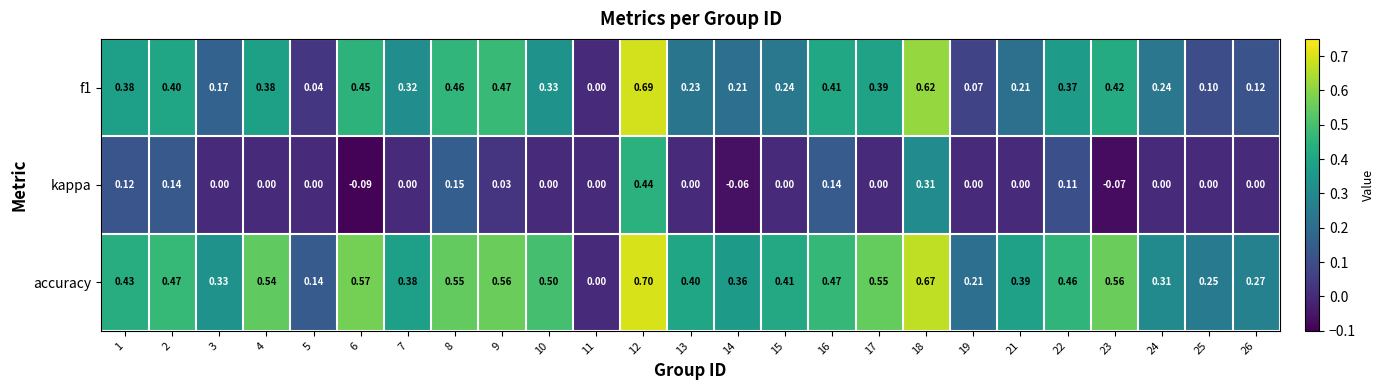

Between 7 and 10, which series saw the biggest shift?

accuracy